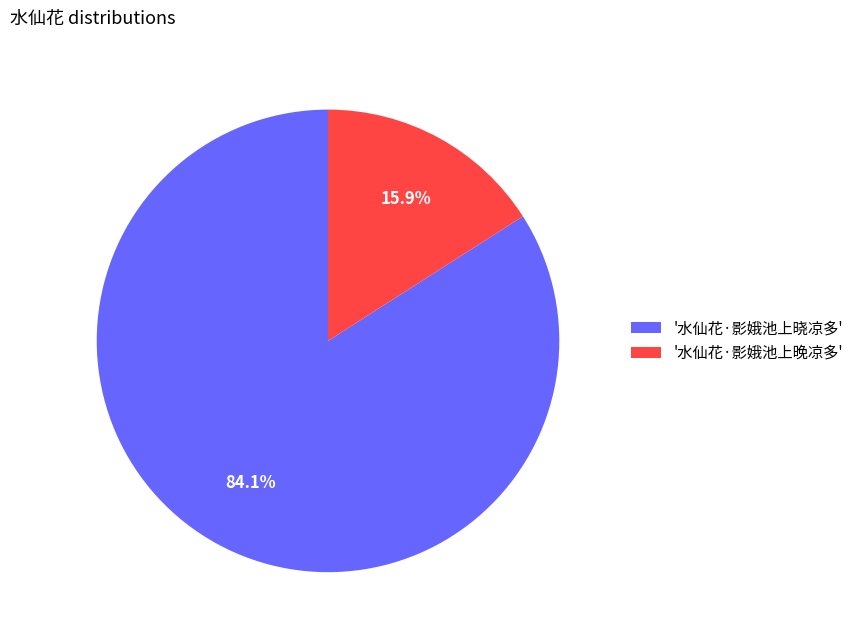

What percentage is NOT represented by '水仙花·影娥池上晓凉多'?

15.9%